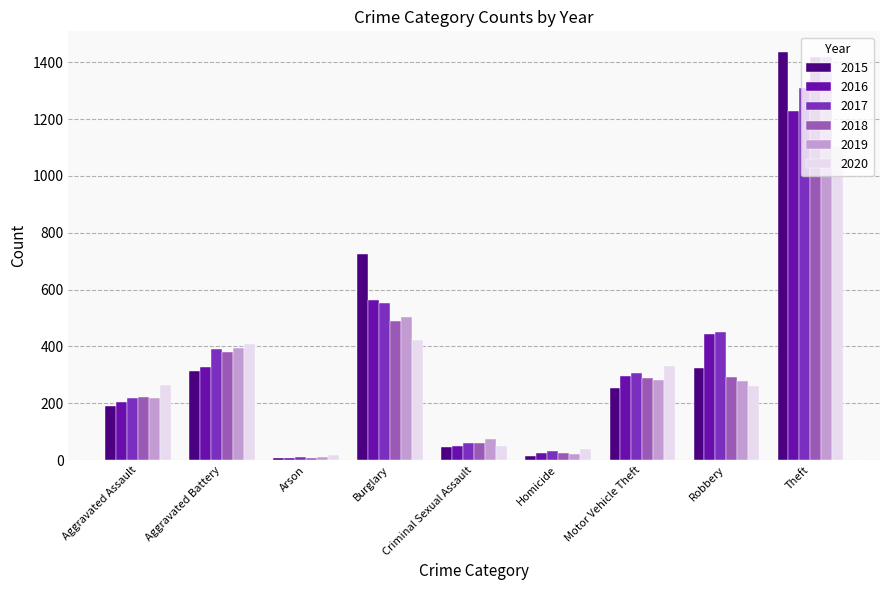

Between Aggravated Assault and Criminal Sexual Assault, which series saw the biggest shift?

2020